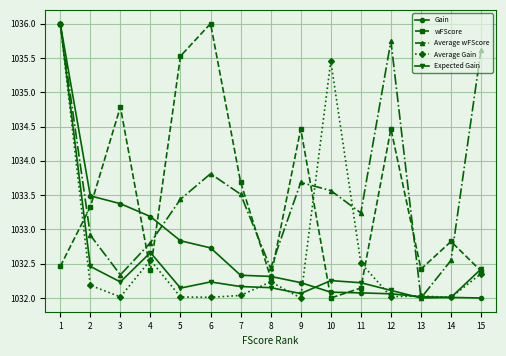

Rank the series at 3 from highest to lowest value.

wFScore, Gain, Average wFScore, Expected Gain, Average Gain